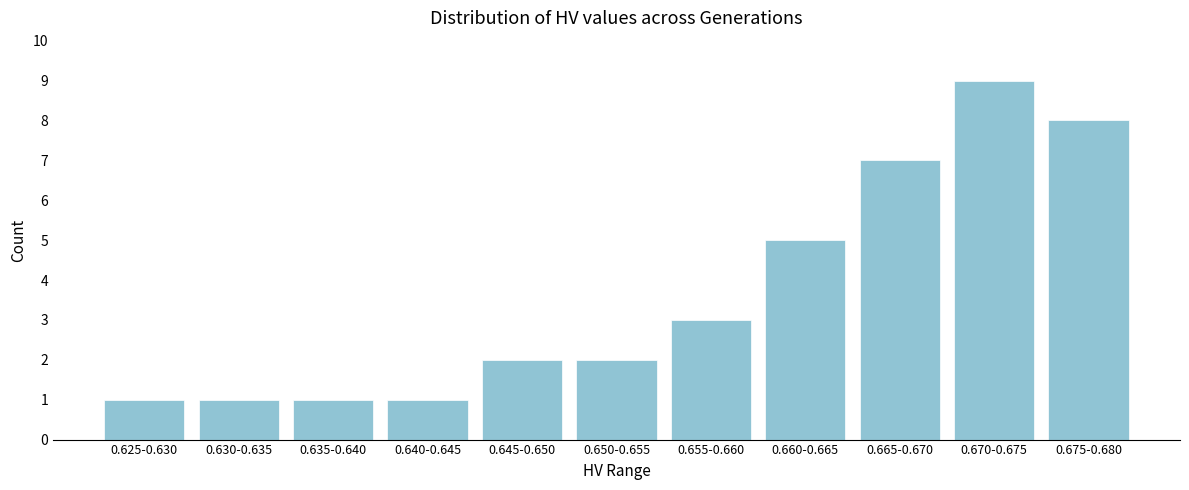

Reading left to right, extract all data points from this chart.

1	1	1	1	2	2	3	5	7	9	8